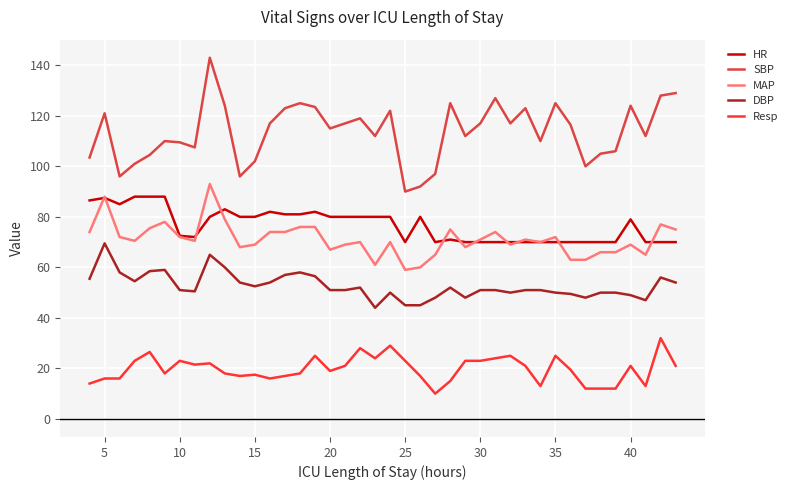

What is the minimum value for HR?

70.0